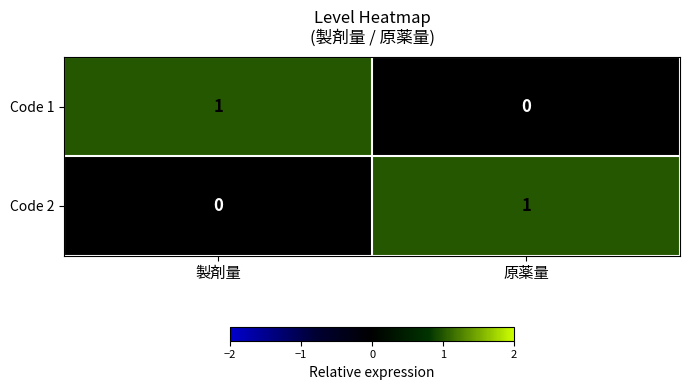

Where is Code 1 nearest to the value 0?

原薬量